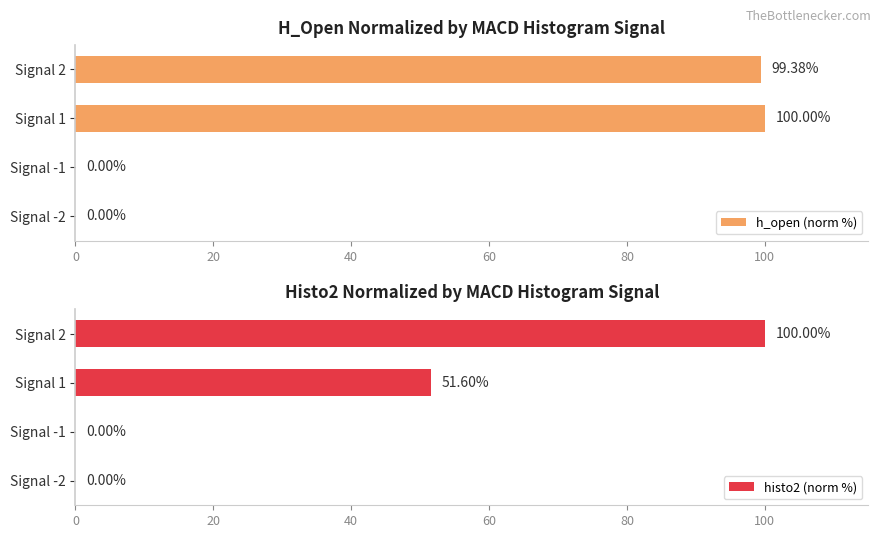

What is the difference between the maximum and minimum values in the h_open (norm %) series?

100.0